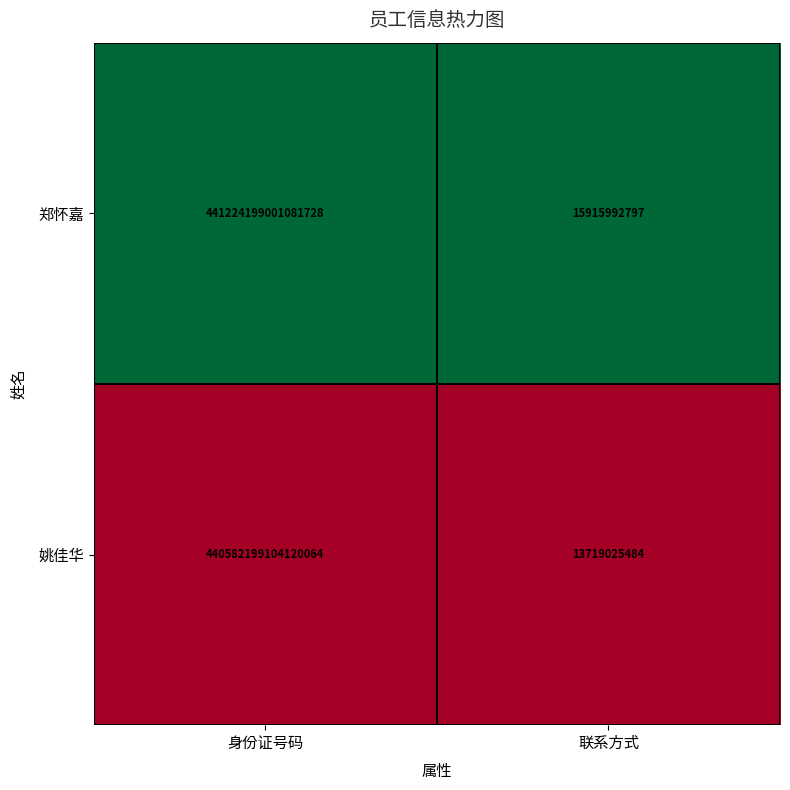

At which category is the sum across all series the highest?

身份证号码